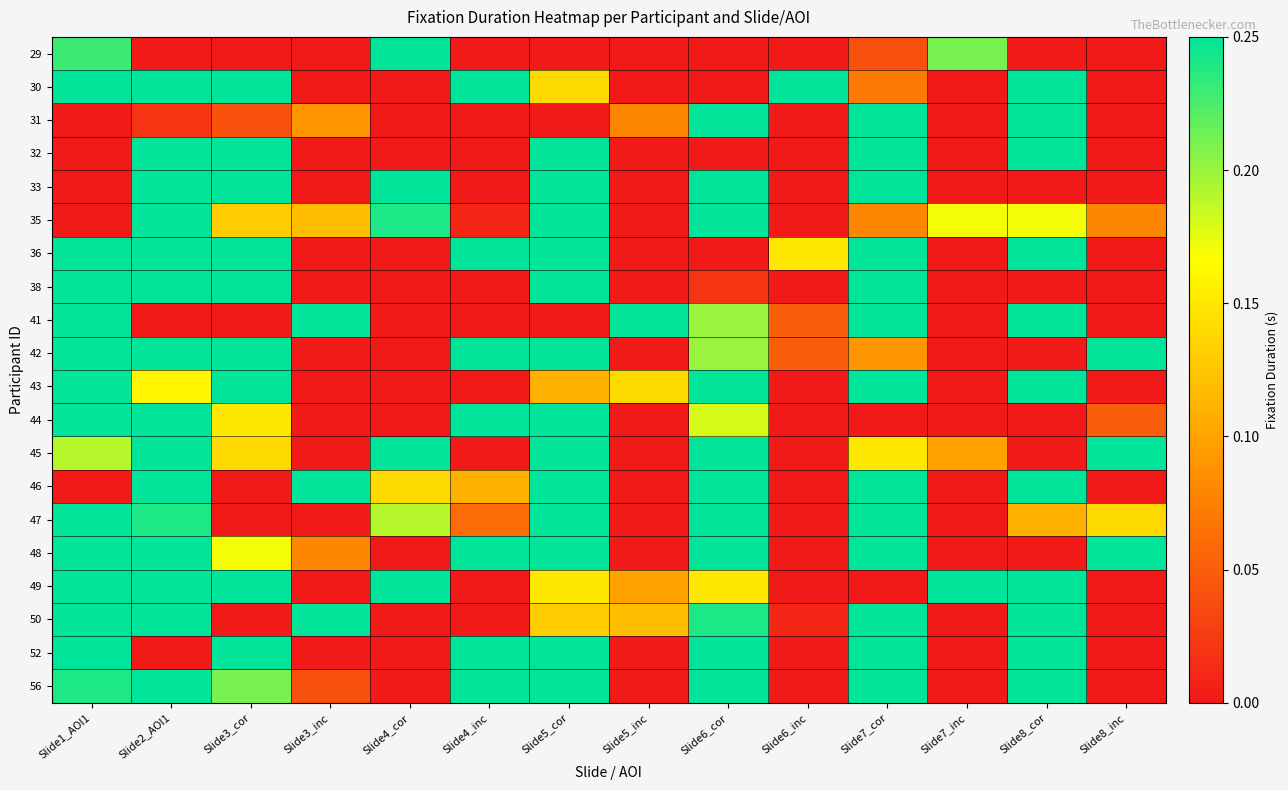

Reading left to right, transcribe all the data shown in this chart.

29: Slide1_AOI1=0.2	Slide2_AOI1=0.0	Slide3_cor=0.0	Slide3_inc=0.0	Slide4_cor=0.2	Slide4_inc=0.0	Slide5_cor=0.0	Slide5_inc=0.0	Slide6_cor=0.0	Slide6_inc=0.0	Slide7_cor=0.0	Slide7_inc=0.2	Slide8_cor=0.0	Slide8_inc=0.0
30: Slide1_AOI1=0.2	Slide2_AOI1=0.2	Slide3_cor=0.2	Slide3_inc=0.0	Slide4_cor=0.0	Slide4_inc=0.2	Slide5_cor=0.1	Slide5_inc=0.0	Slide6_cor=0.0	Slide6_inc=0.2	Slide7_cor=0.1	Slide7_inc=0.0	Slide8_cor=0.2	Slide8_inc=0.0
31: Slide1_AOI1=0.0	Slide2_AOI1=0.0	Slide3_cor=0.0	Slide3_inc=0.1	Slide4_cor=0.0	Slide4_inc=0.0	Slide5_cor=0.0	Slide5_inc=0.1	Slide6_cor=0.2	Slide6_inc=0.0	Slide7_cor=0.2	Slide7_inc=0.0	Slide8_cor=0.2	Slide8_inc=0.0
32: Slide1_AOI1=0.0	Slide2_AOI1=0.2	Slide3_cor=0.2	Slide3_inc=0.0	Slide4_cor=0.0	Slide4_inc=0.0	Slide5_cor=0.2	Slide5_inc=0.0	Slide6_cor=0.0	Slide6_inc=0.0	Slide7_cor=0.2	Slide7_inc=0.0	Slide8_cor=0.2	Slide8_inc=0.0
33: Slide1_AOI1=0.0	Slide2_AOI1=0.2	Slide3_cor=0.2	Slide3_inc=0.0	Slide4_cor=0.2	Slide4_inc=0.0	Slide5_cor=0.2	Slide5_inc=0.0	Slide6_cor=0.2	Slide6_inc=0.0	Slide7_cor=0.2	Slide7_inc=0.0	Slide8_cor=0.0	Slide8_inc=0.0
35: Slide1_AOI1=0.0	Slide2_AOI1=0.2	Slide3_cor=0.1	Slide3_inc=0.1	Slide4_cor=0.2	Slide4_inc=0.0	Slide5_cor=0.2	Slide5_inc=0.0	Slide6_cor=0.2	Slide6_inc=0.0	Slide7_cor=0.1	Slide7_inc=0.2	Slide8_cor=0.2	Slide8_inc=0.1
36: Slide1_AOI1=0.2	Slide2_AOI1=0.2	Slide3_cor=0.2	Slide3_inc=0.0	Slide4_cor=0.0	Slide4_inc=0.2	Slide5_cor=0.2	Slide5_inc=0.0	Slide6_cor=0.0	Slide6_inc=0.1	Slide7_cor=0.2	Slide7_inc=0.0	Slide8_cor=0.2	Slide8_inc=0.0
38: Slide1_AOI1=0.2	Slide2_AOI1=0.2	Slide3_cor=0.2	Slide3_inc=0.0	Slide4_cor=0.0	Slide4_inc=0.0	Slide5_cor=0.2	Slide5_inc=0.0	Slide6_cor=0.0	Slide6_inc=0.0	Slide7_cor=0.2	Slide7_inc=0.0	Slide8_cor=0.0	Slide8_inc=0.0
41: Slide1_AOI1=0.2	Slide2_AOI1=0.0	Slide3_cor=0.0	Slide3_inc=0.2	Slide4_cor=0.0	Slide4_inc=0.0	Slide5_cor=0.0	Slide5_inc=0.2	Slide6_cor=0.2	Slide6_inc=0.1	Slide7_cor=0.2	Slide7_inc=0.0	Slide8_cor=0.2	Slide8_inc=0.0
42: Slide1_AOI1=0.2	Slide2_AOI1=0.2	Slide3_cor=0.2	Slide3_inc=0.0	Slide4_cor=0.0	Slide4_inc=0.2	Slide5_cor=0.2	Slide5_inc=0.0	Slide6_cor=0.2	Slide6_inc=0.1	Slide7_cor=0.1	Slide7_inc=0.0	Slide8_cor=0.0	Slide8_inc=0.2
43: Slide1_AOI1=0.2	Slide2_AOI1=0.2	Slide3_cor=0.2	Slide3_inc=0.0	Slide4_cor=0.0	Slide4_inc=0.0	Slide5_cor=0.1	Slide5_inc=0.1	Slide6_cor=0.2	Slide6_inc=0.0	Slide7_cor=0.2	Slide7_inc=0.0	Slide8_cor=0.2	Slide8_inc=0.0
44: Slide1_AOI1=0.2	Slide2_AOI1=0.2	Slide3_cor=0.1	Slide3_inc=0.0	Slide4_cor=0.0	Slide4_inc=0.2	Slide5_cor=0.2	Slide5_inc=0.0	Slide6_cor=0.2	Slide6_inc=0.0	Slide7_cor=0.0	Slide7_inc=0.0	Slide8_cor=0.0	Slide8_inc=0.1
45: Slide1_AOI1=0.2	Slide2_AOI1=0.2	Slide3_cor=0.1	Slide3_inc=0.0	Slide4_cor=0.2	Slide4_inc=0.0	Slide5_cor=0.2	Slide5_inc=0.0	Slide6_cor=0.2	Slide6_inc=0.0	Slide7_cor=0.1	Slide7_inc=0.1	Slide8_cor=0.0	Slide8_inc=0.2
46: Slide1_AOI1=0.0	Slide2_AOI1=0.2	Slide3_cor=0.0	Slide3_inc=0.2	Slide4_cor=0.1	Slide4_inc=0.1	Slide5_cor=0.2	Slide5_inc=0.0	Slide6_cor=0.2	Slide6_inc=0.0	Slide7_cor=0.2	Slide7_inc=0.0	Slide8_cor=0.2	Slide8_inc=0.0
47: Slide1_AOI1=0.2	Slide2_AOI1=0.2	Slide3_cor=0.0	Slide3_inc=0.0	Slide4_cor=0.2	Slide4_inc=0.1	Slide5_cor=0.2	Slide5_inc=0.0	Slide6_cor=0.2	Slide6_inc=0.0	Slide7_cor=0.2	Slide7_inc=0.0	Slide8_cor=0.1	Slide8_inc=0.1
48: Slide1_AOI1=0.2	Slide2_AOI1=0.2	Slide3_cor=0.2	Slide3_inc=0.1	Slide4_cor=0.0	Slide4_inc=0.2	Slide5_cor=0.2	Slide5_inc=0.0	Slide6_cor=0.2	Slide6_inc=0.0	Slide7_cor=0.2	Slide7_inc=0.0	Slide8_cor=0.0	Slide8_inc=0.2
49: Slide1_AOI1=0.2	Slide2_AOI1=0.2	Slide3_cor=0.2	Slide3_inc=0.0	Slide4_cor=0.2	Slide4_inc=0.0	Slide5_cor=0.1	Slide5_inc=0.1	Slide6_cor=0.1	Slide6_inc=0.0	Slide7_cor=0.0	Slide7_inc=0.2	Slide8_cor=0.2	Slide8_inc=0.0
50: Slide1_AOI1=0.2	Slide2_AOI1=0.2	Slide3_cor=0.0	Slide3_inc=0.2	Slide4_cor=0.0	Slide4_inc=0.0	Slide5_cor=0.1	Slide5_inc=0.1	Slide6_cor=0.2	Slide6_inc=0.0	Slide7_cor=0.2	Slide7_inc=0.0	Slide8_cor=0.2	Slide8_inc=0.0
52: Slide1_AOI1=0.2	Slide2_AOI1=0.0	Slide3_cor=0.2	Slide3_inc=0.0	Slide4_cor=0.0	Slide4_inc=0.2	Slide5_cor=0.2	Slide5_inc=0.0	Slide6_cor=0.2	Slide6_inc=0.0	Slide7_cor=0.2	Slide7_inc=0.0	Slide8_cor=0.2	Slide8_inc=0.0
56: Slide1_AOI1=0.2	Slide2_AOI1=0.2	Slide3_cor=0.2	Slide3_inc=0.0	Slide4_cor=0.0	Slide4_inc=0.2	Slide5_cor=0.2	Slide5_inc=0.0	Slide6_cor=0.2	Slide6_inc=0.0	Slide7_cor=0.2	Slide7_inc=0.0	Slide8_cor=0.2	Slide8_inc=0.0